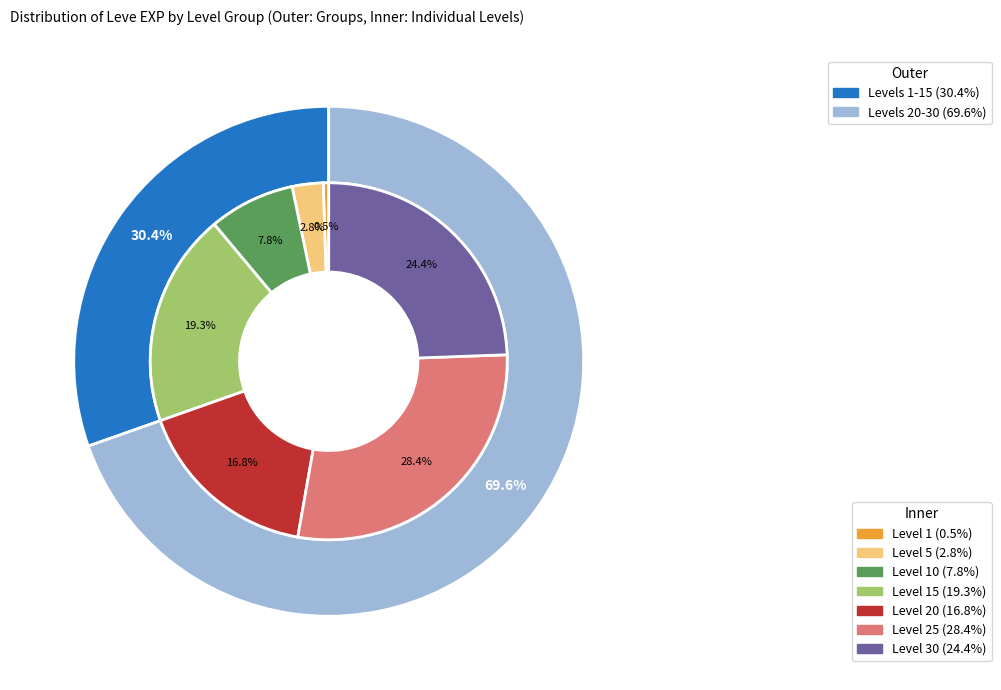

To the nearest percent, what is the difference between the largest and smallest slice percentages?

28%